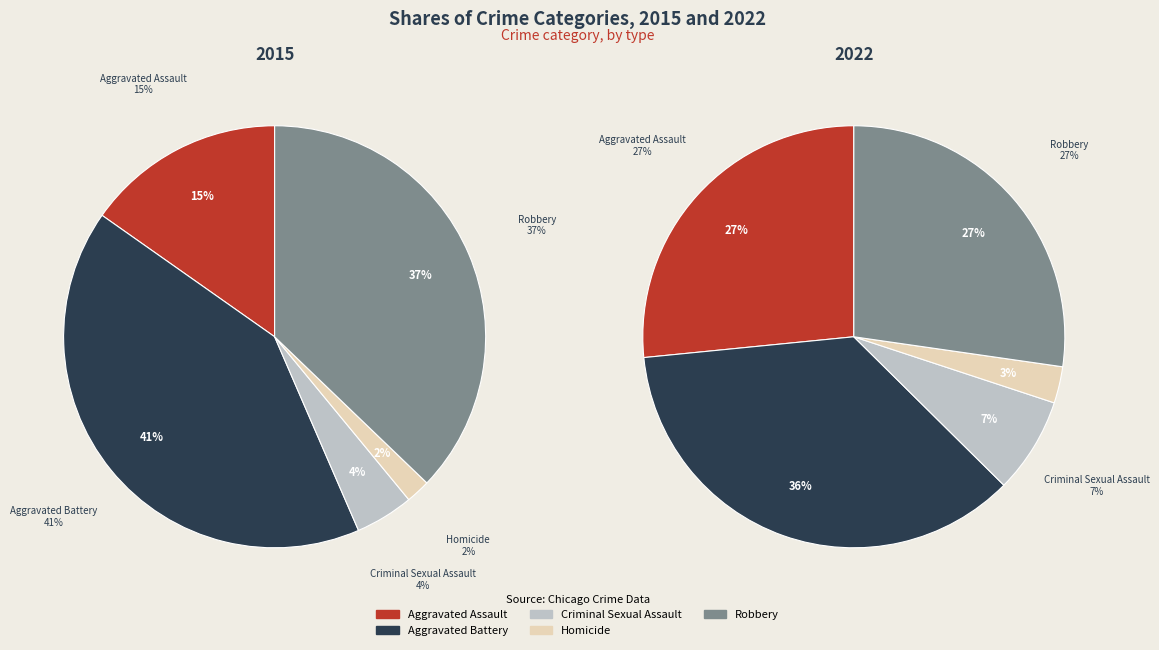

To the nearest percent, what is the difference between the largest and smallest slice percentages?

33%